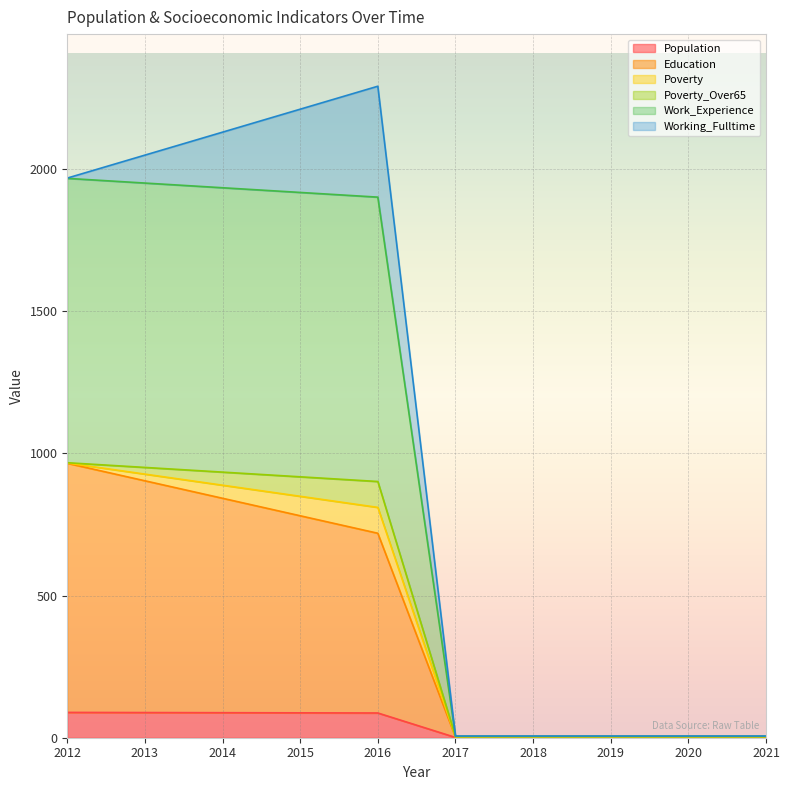

True or false: Education and Work_Experience cross at least once.

False